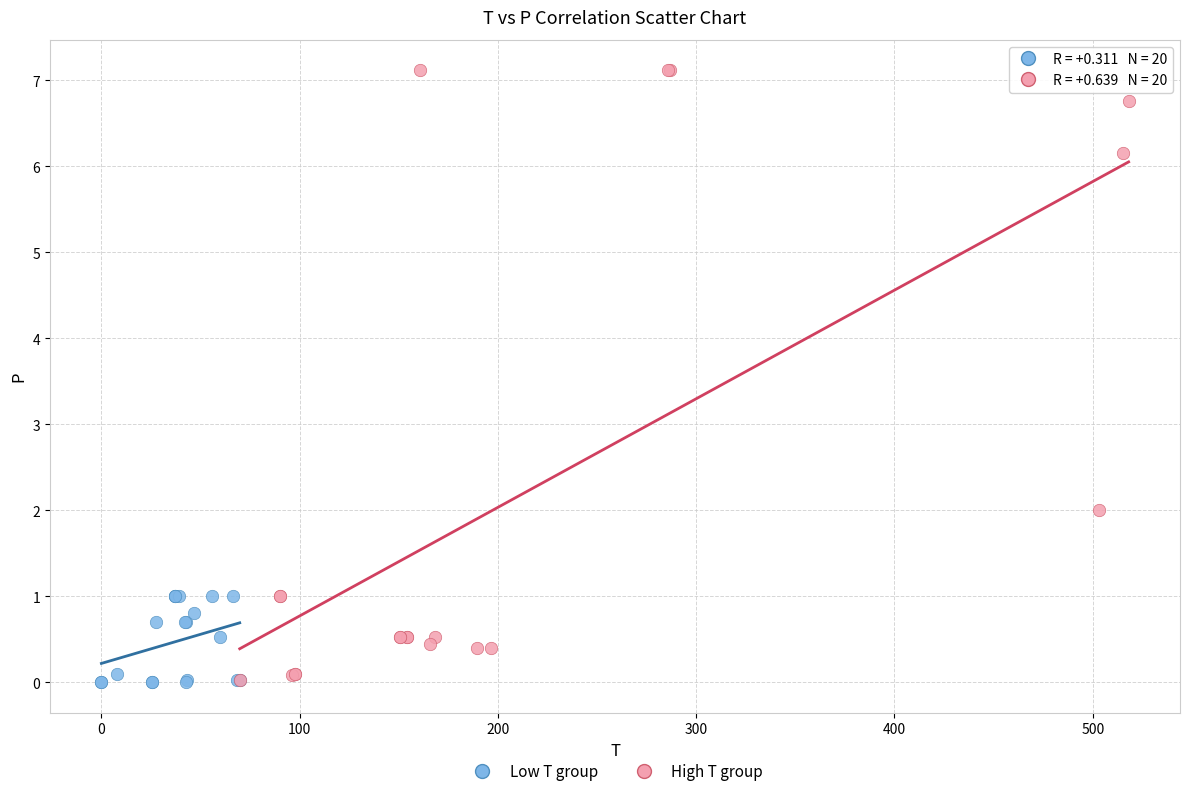

What are all the series names shown in the legend?

Low T group, High T group